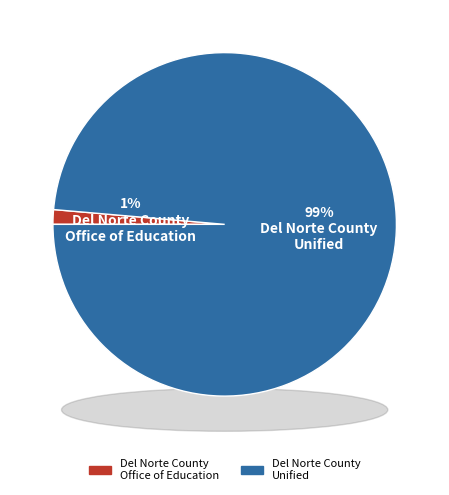

Does Del Norte County Unified represent more than half of the total?

Yes